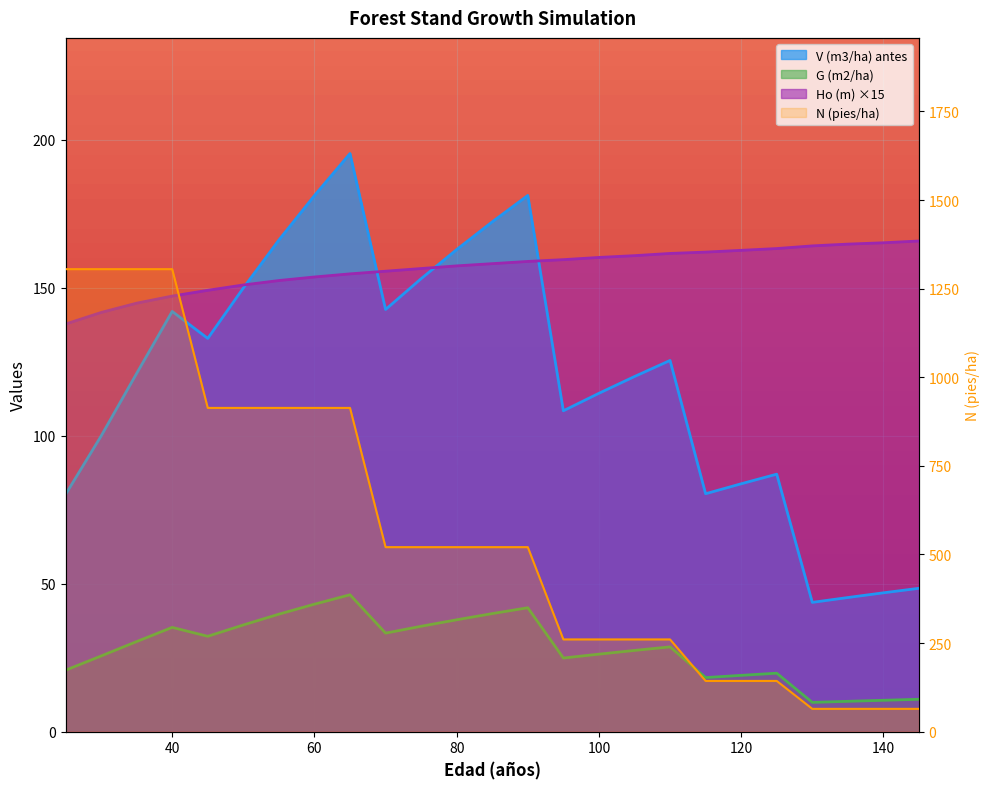

How many intersections are there between N (pies/ha) and Ho (m)?

1